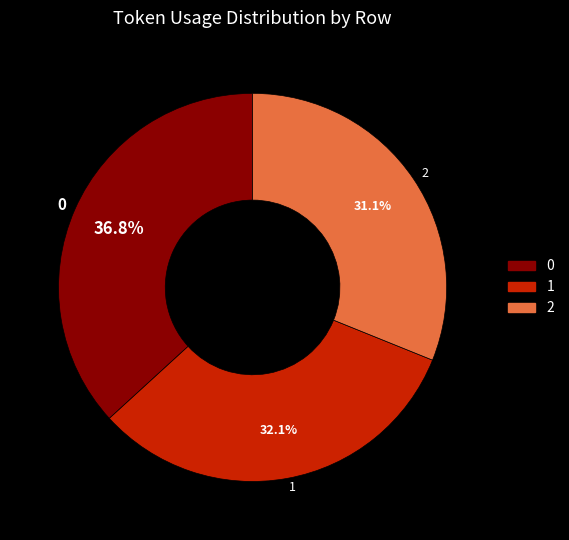

How many slices are in this pie chart?

3